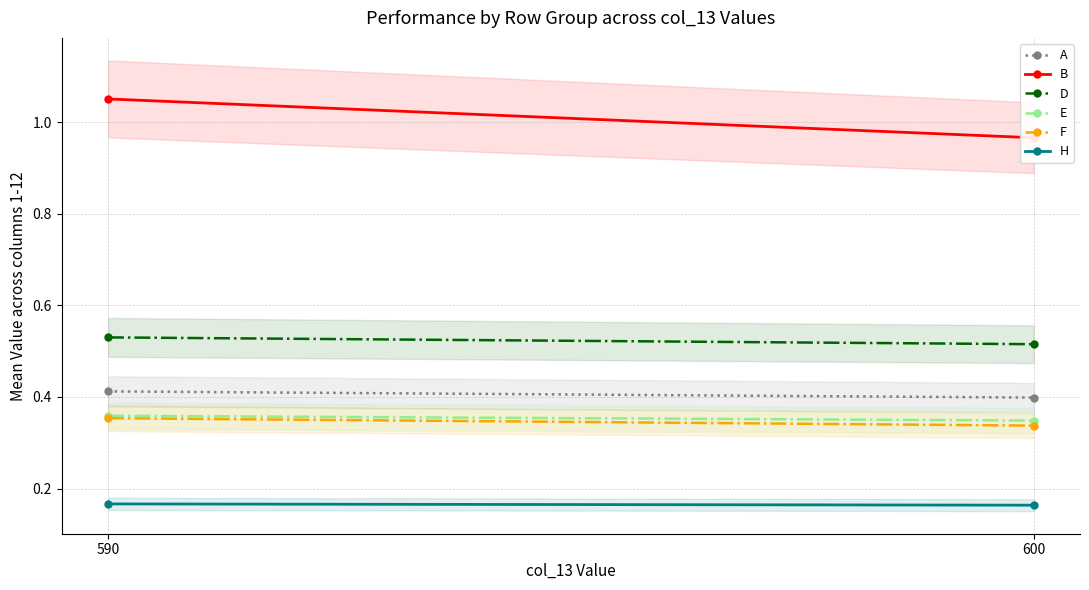

Reading left to right, what are all the values shown in this chart?

A: 590=0.4	600=0.4
B: 590=1.1	600=1.0
D: 590=0.5	600=0.5
E: 590=0.4	600=0.3
F: 590=0.4	600=0.3
H: 590=0.2	600=0.2